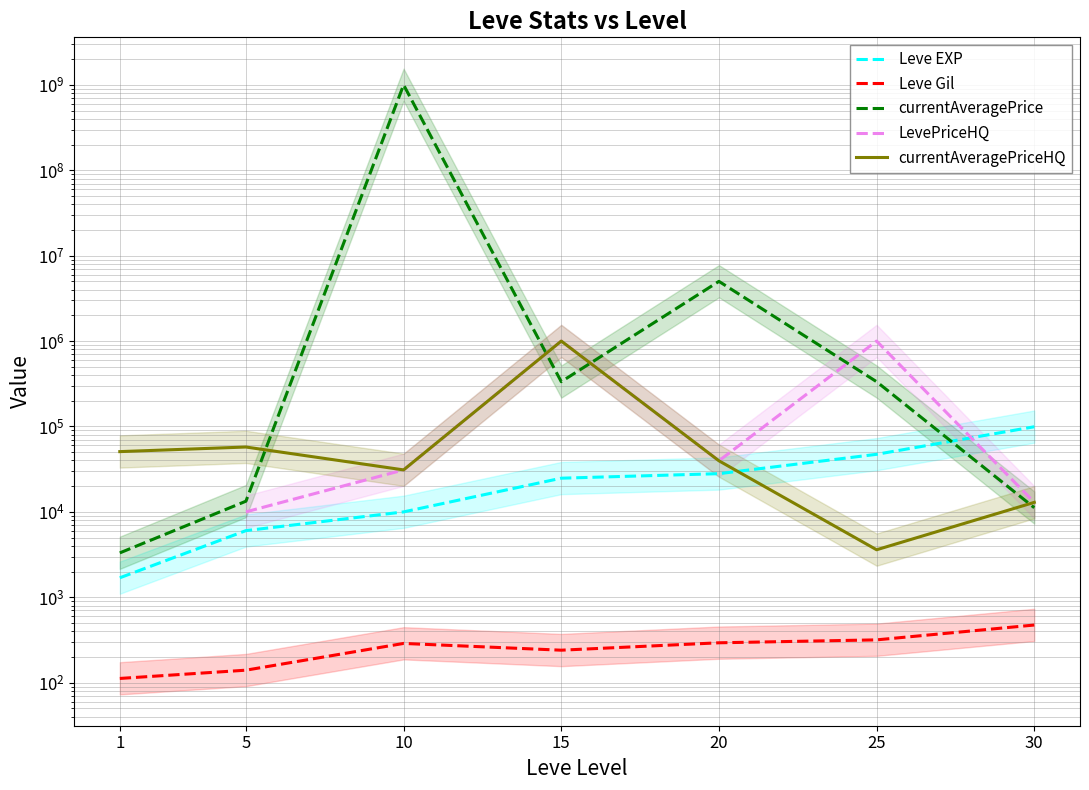

True or false: Leve Gil has a value of 469.3 at 25.

False